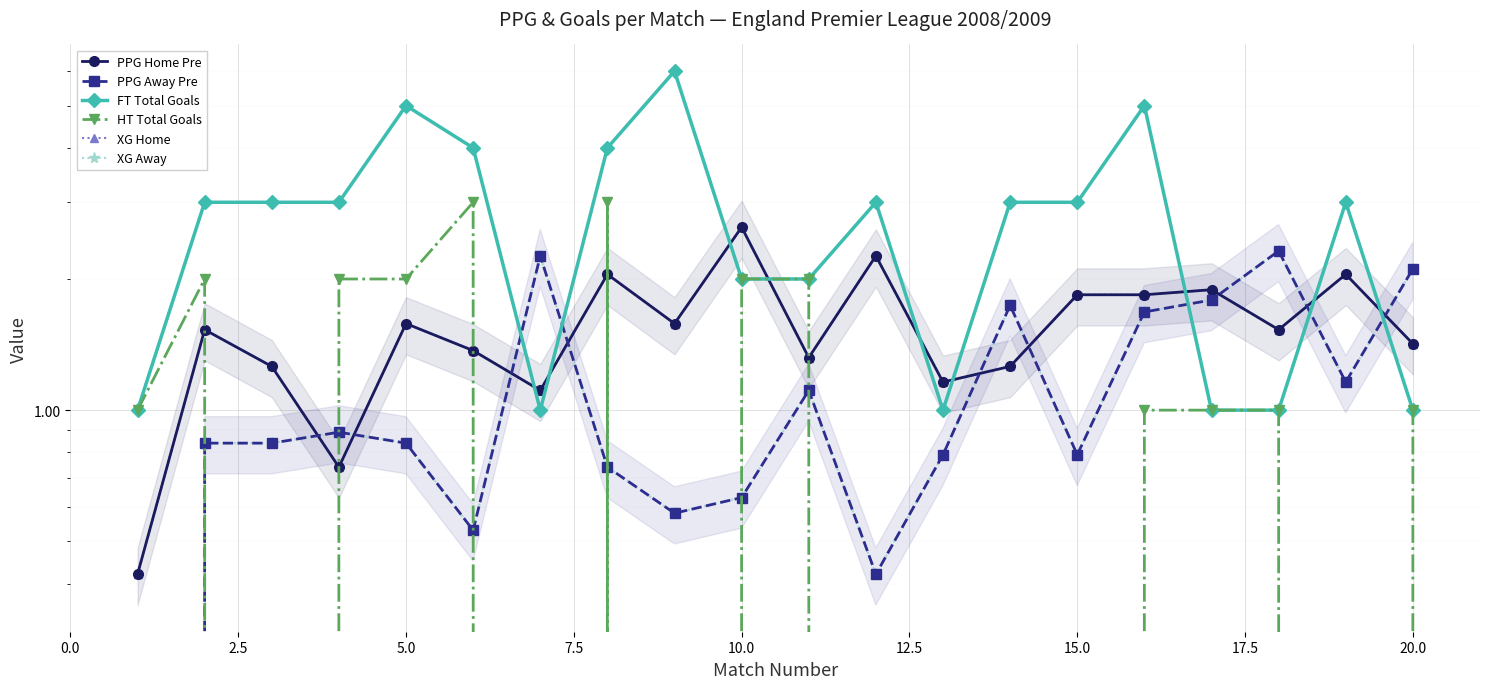

Is the value of PPG Home Pre at 7.5 greater than the value of XG Home at 7.5?

No